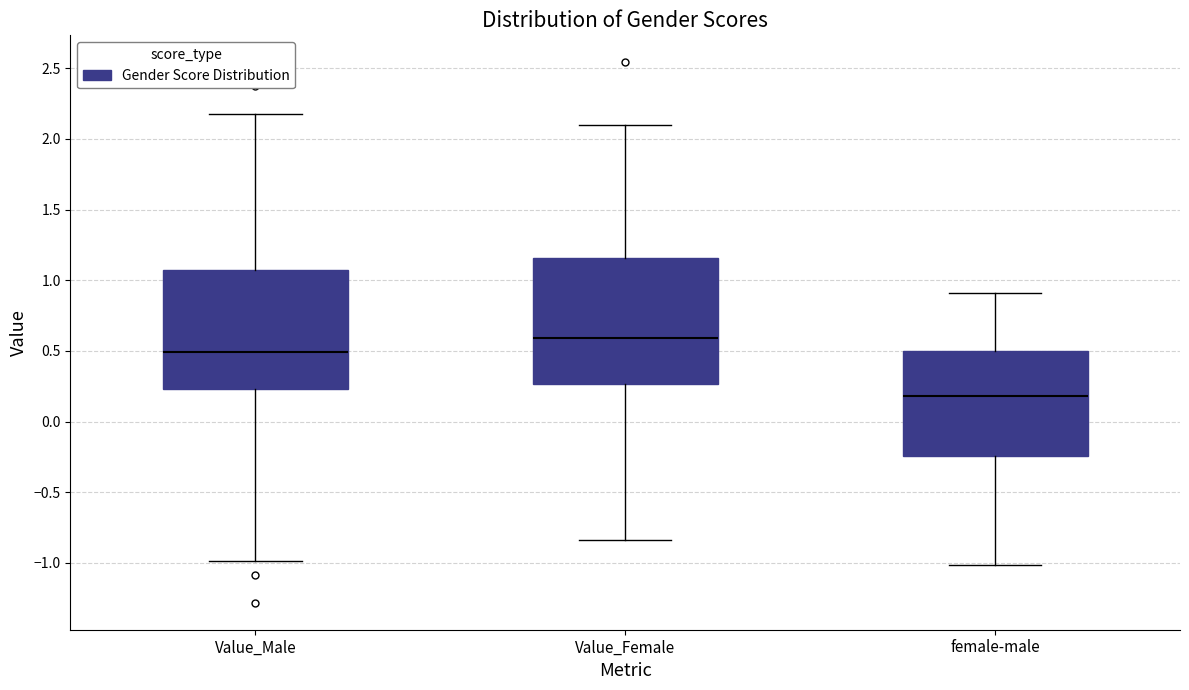

Where does the median line of the box for Value_Male sit on the y-axis? The values are not printed on the chart, so give them approximately, as read against the axis.

0.50